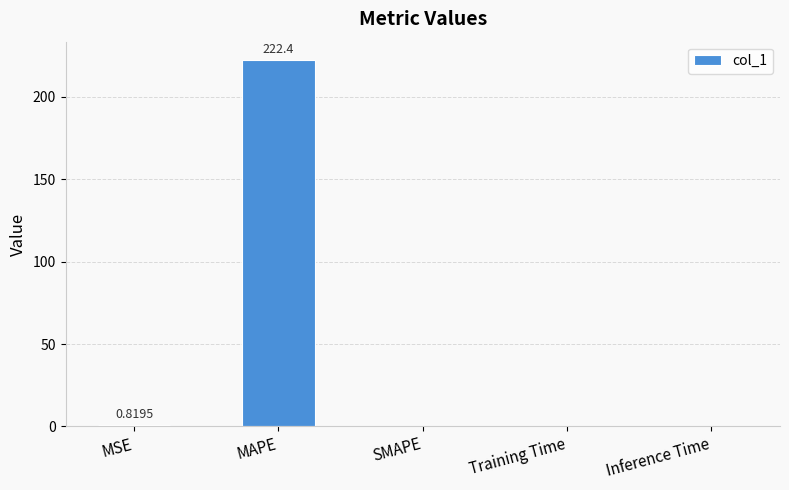

Which category has the highest value across all series?

MAPE